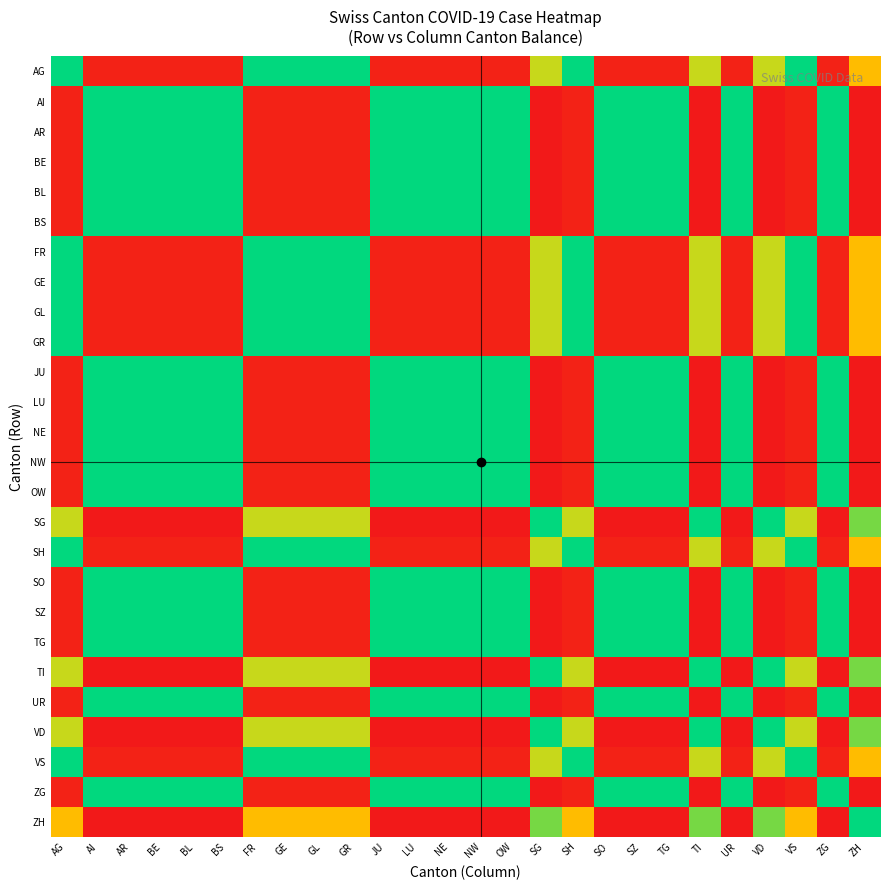

At which category is the sum across all series the highest?

ZH